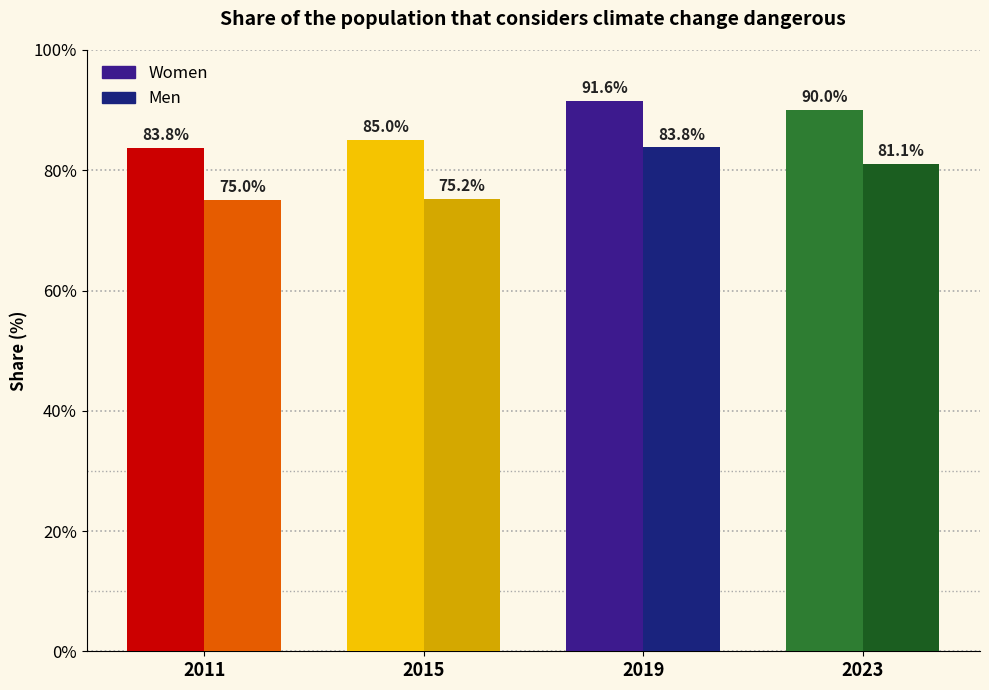

What is the value of the Men bar at the 4th from the left?

81.1